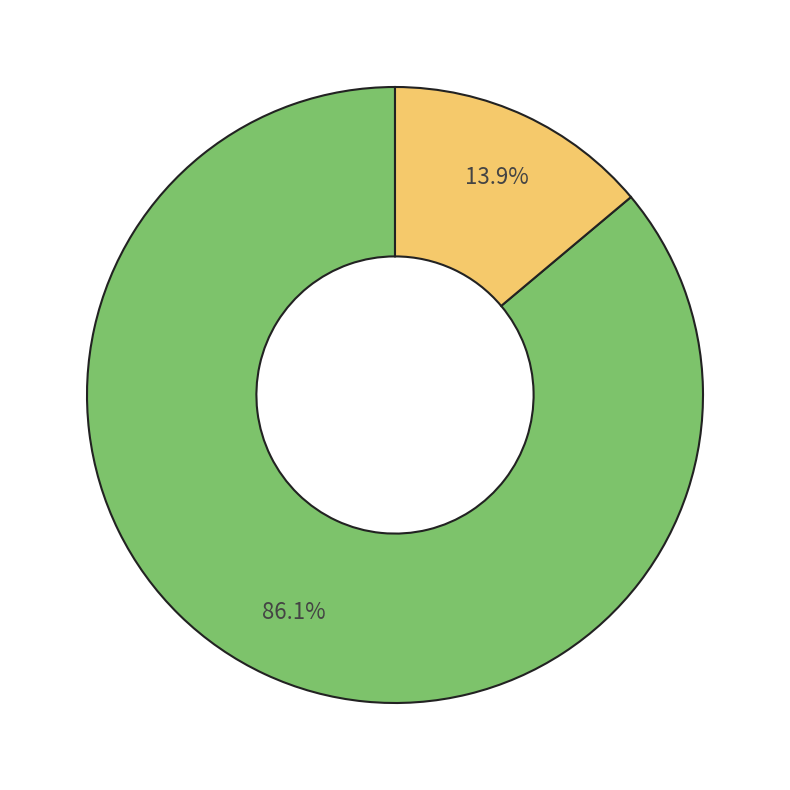

Is there a majority slice in this chart?

Yes